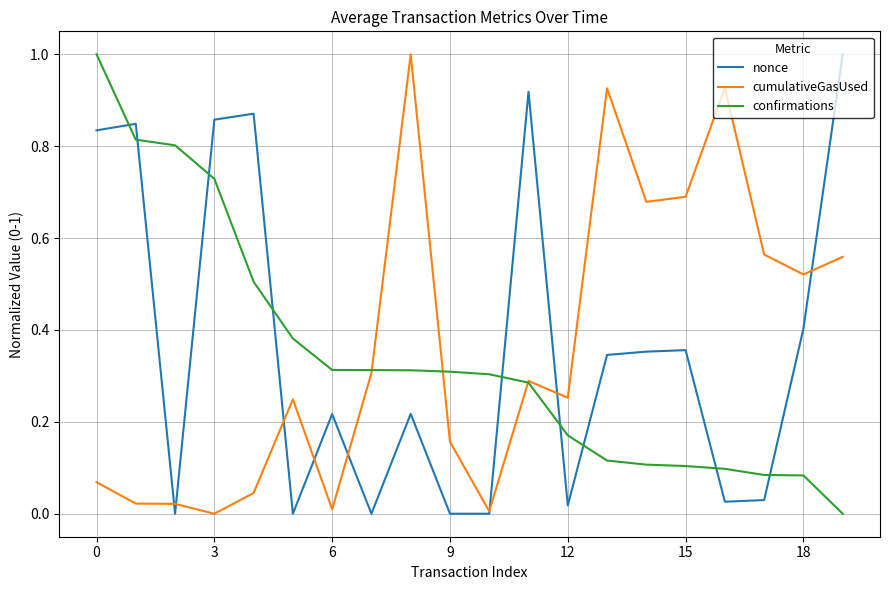

How many lines are shown in the chart?

3